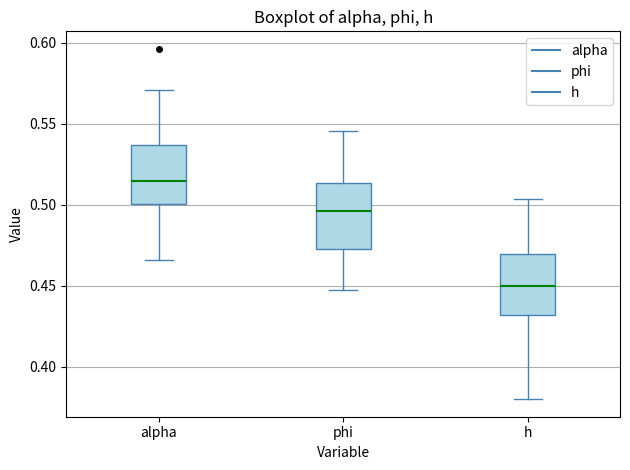

Reading left to right, read every box against the y-axis: the position of its median line, the range the box covers, and the ends of its whiskers. The values are not printed on the chart, so give them approximately, as read against the axis.

alpha: median 0.515, box 0.500 to 0.535, whiskers 0.465 to 0.570
phi: median 0.495, box 0.475 to 0.515, whiskers 0.445 to 0.545
h: median 0.450, box 0.430 to 0.470, whiskers 0.380 to 0.505